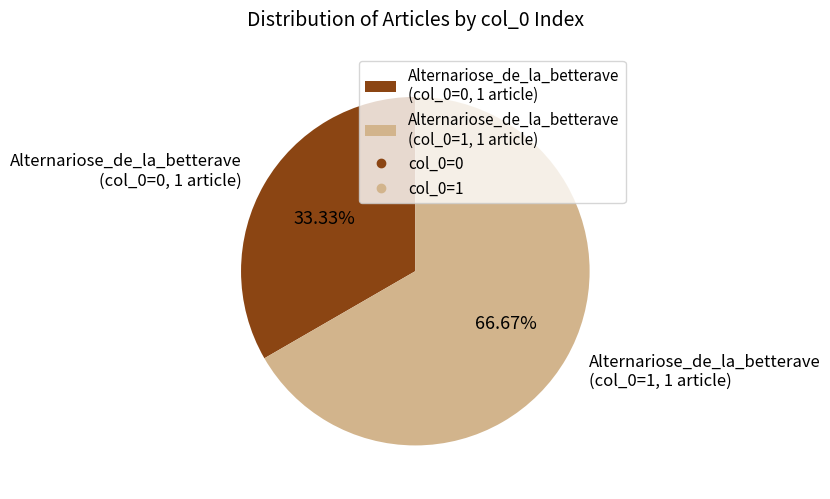

Between Alternariose_de_la_betterave (col_0=1, 1 article) and Alternariose_de_la_betterave (col_0=0, 1 article), which is larger?

Alternariose_de_la_betterave (col_0=1, 1 article)